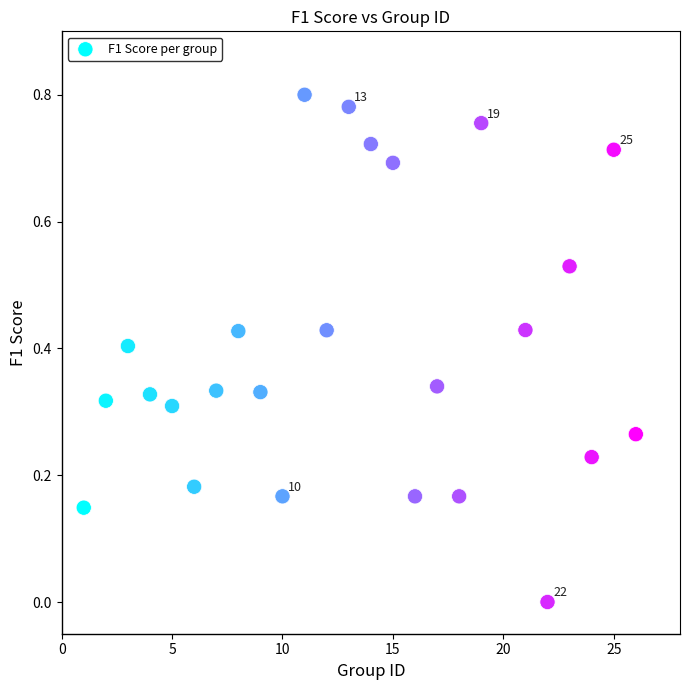

What is the range of X values (max minus min)?

25.0